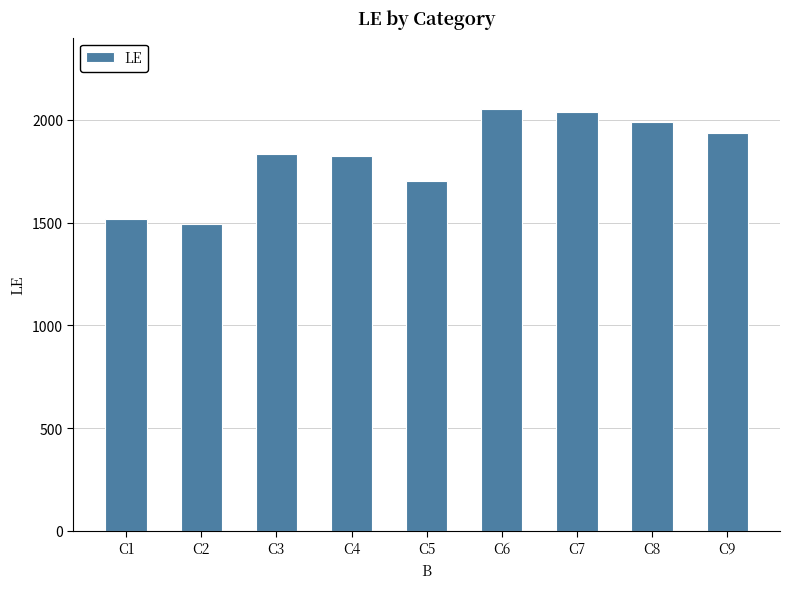

Is it true that the value at C6 is 2055?

True